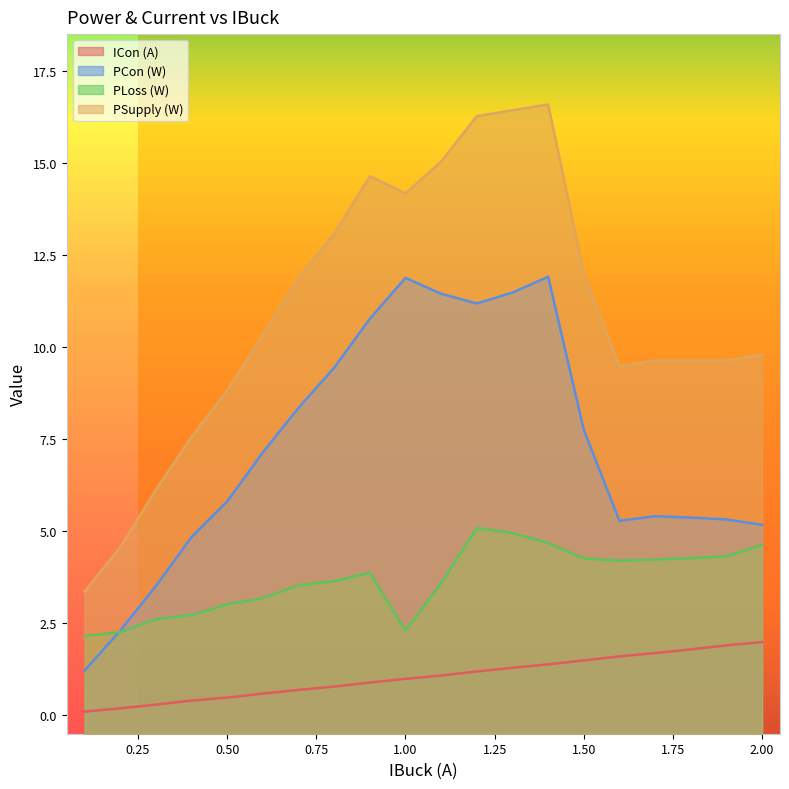

How many data points in PCon are less than 7?

10